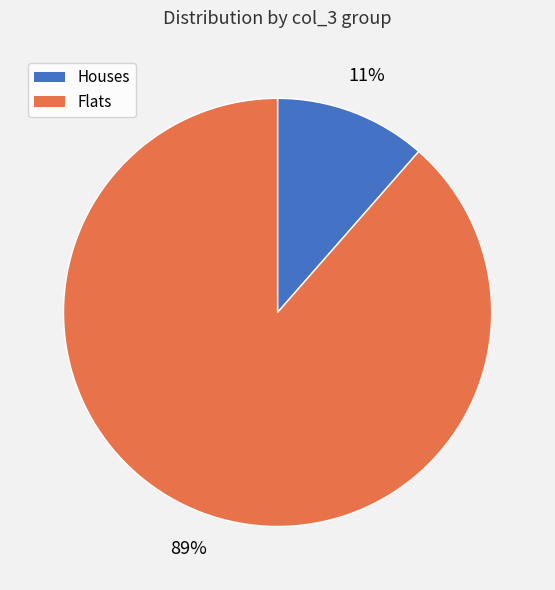

Count the number of slices in the pie.

2